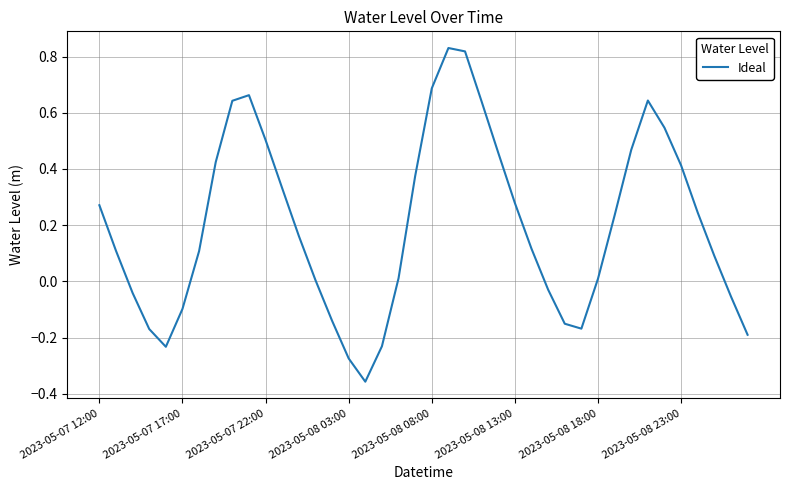

What is the difference between the maximum and minimum values?

1.2